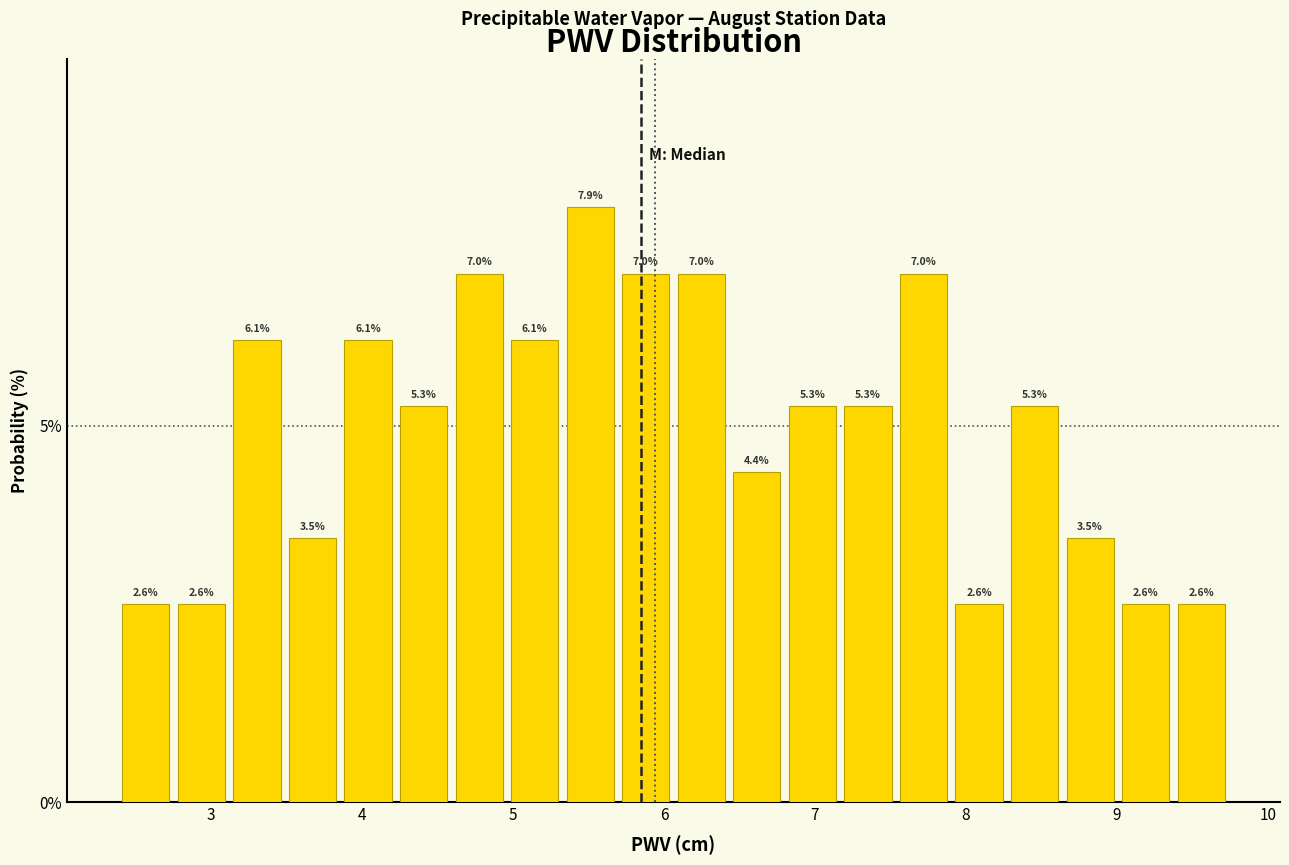

Around what value on the x-axis is the tallest bar? Give the approximate position of its centre, as read against the axis.

5.5